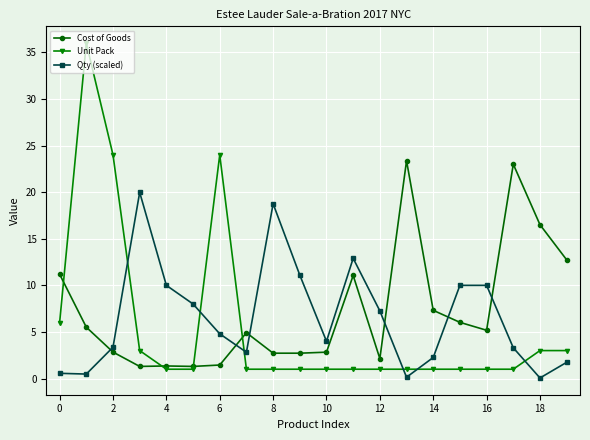

True or false: Qty (scaled) has more than 2 interior local peaks.

True